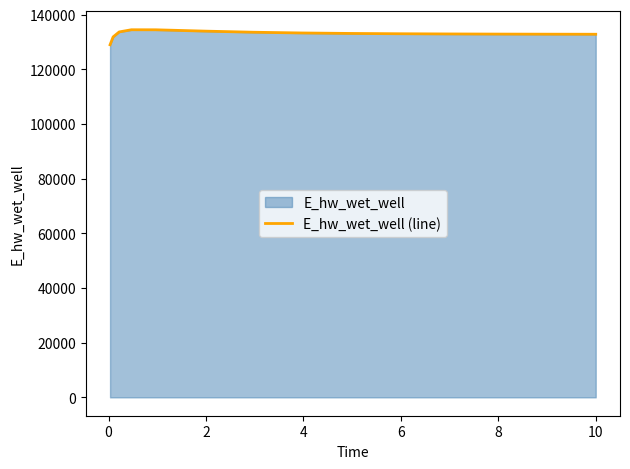

What is the maximum value shown in the chart?

134522.5